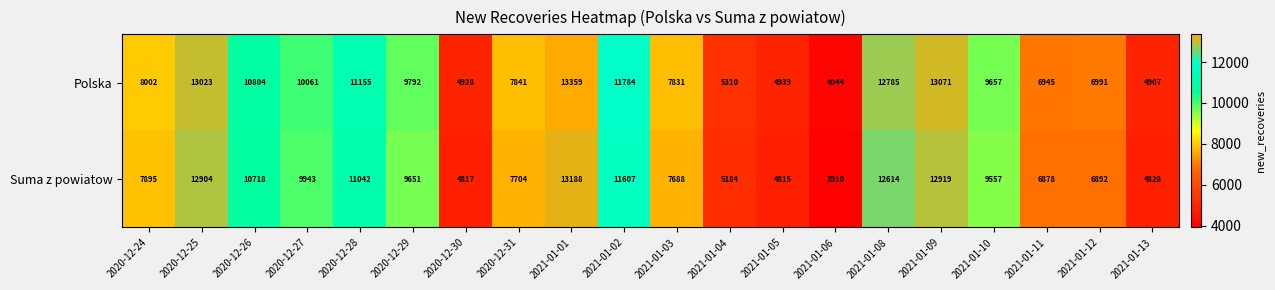

Which series changed the most between 2021-01-01 and 2021-01-10?

Polska